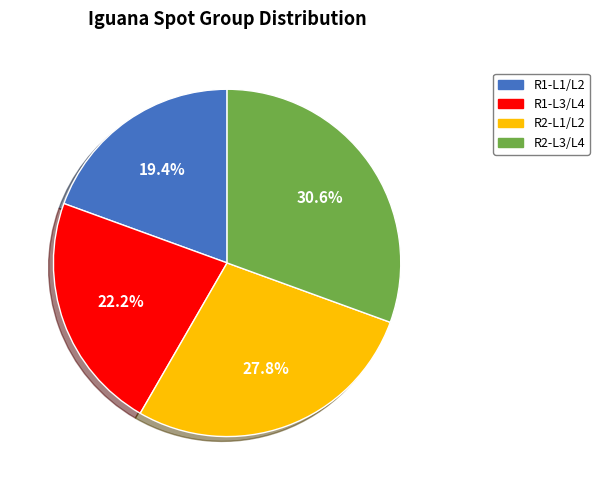

Is there any slice that represents more than half of the pie?

No